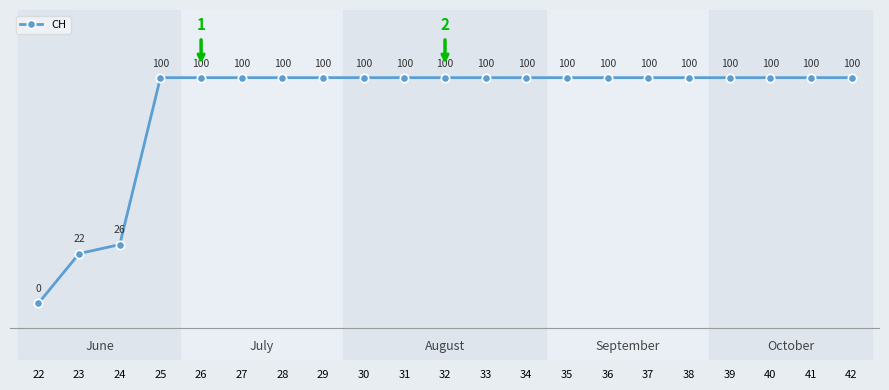

True or false: there are more than 2 points higher than both neighbors.

False